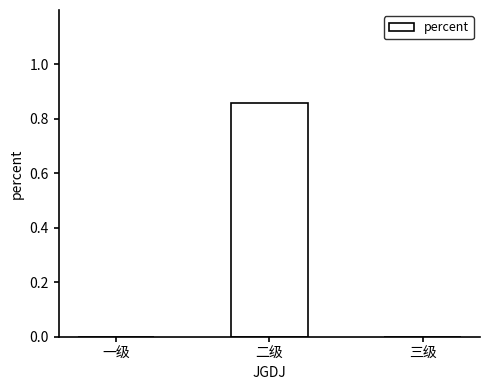

Does the chart contain stacked bars?

No